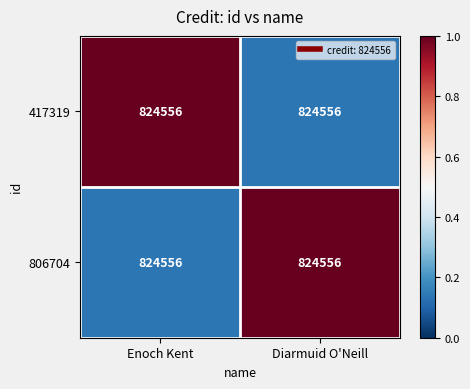

Read the 417319 value at Enoch Kent.

1.0